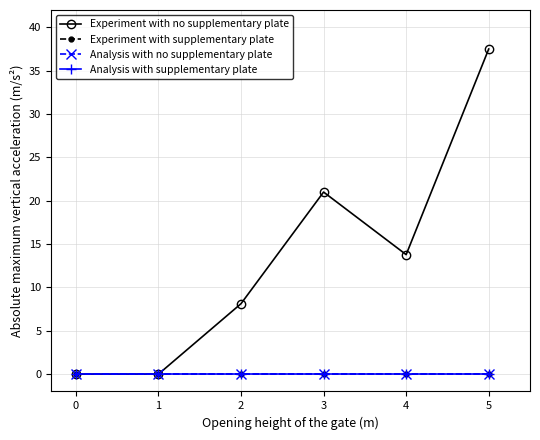

Is the value of Experiment with supplementary plate at 3 greater than the value of Experiment with no supplementary plate at 4?

No